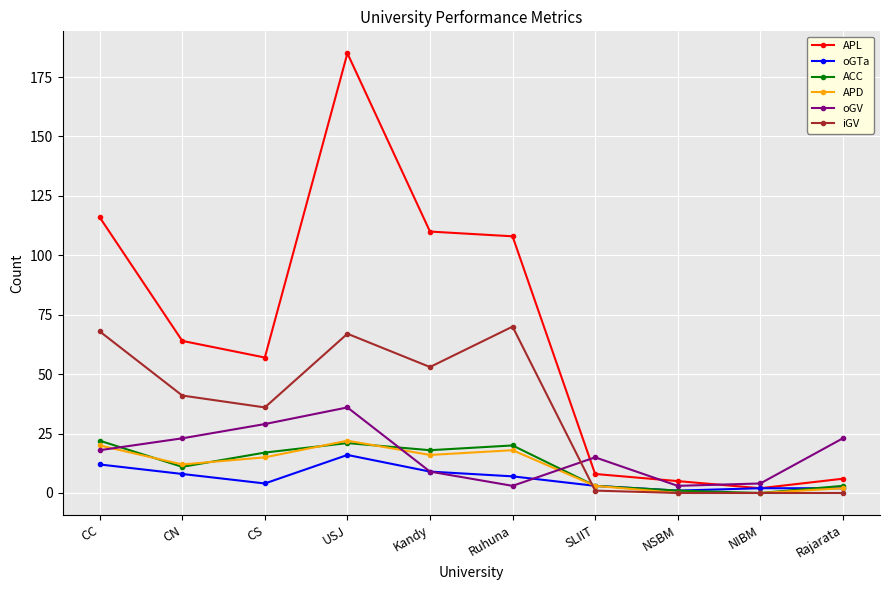

Is this an area chart (filled region under the line)?

No